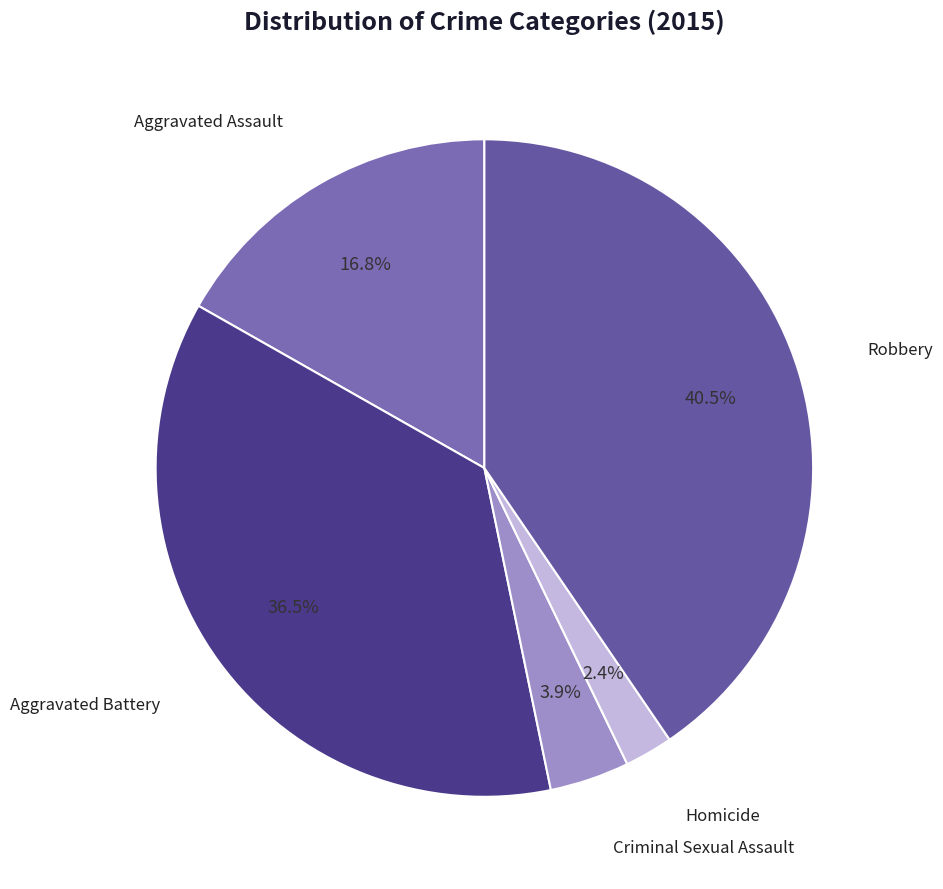

Is Aggravated Assault the majority of the pie?

No